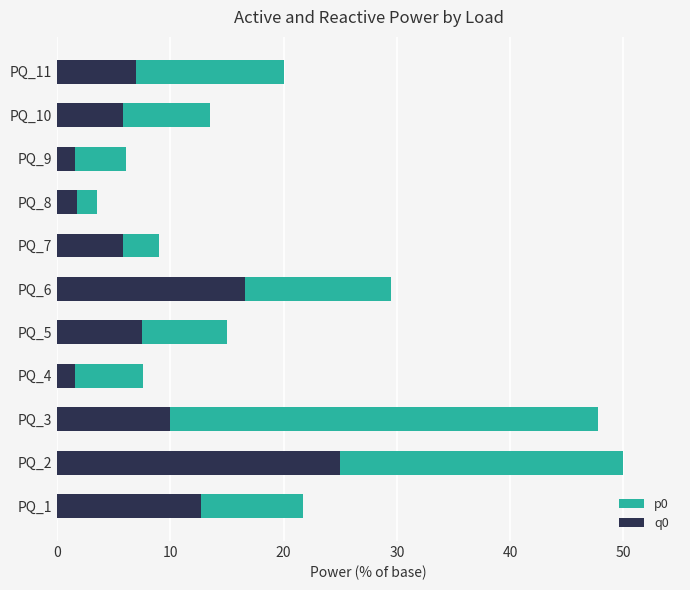

What is the sum of all q0 values?

95.4